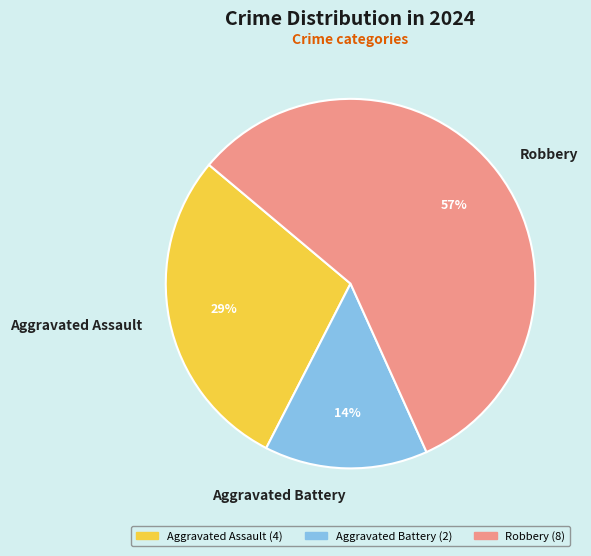

To the nearest percent, what portion does Robbery represent?

57%